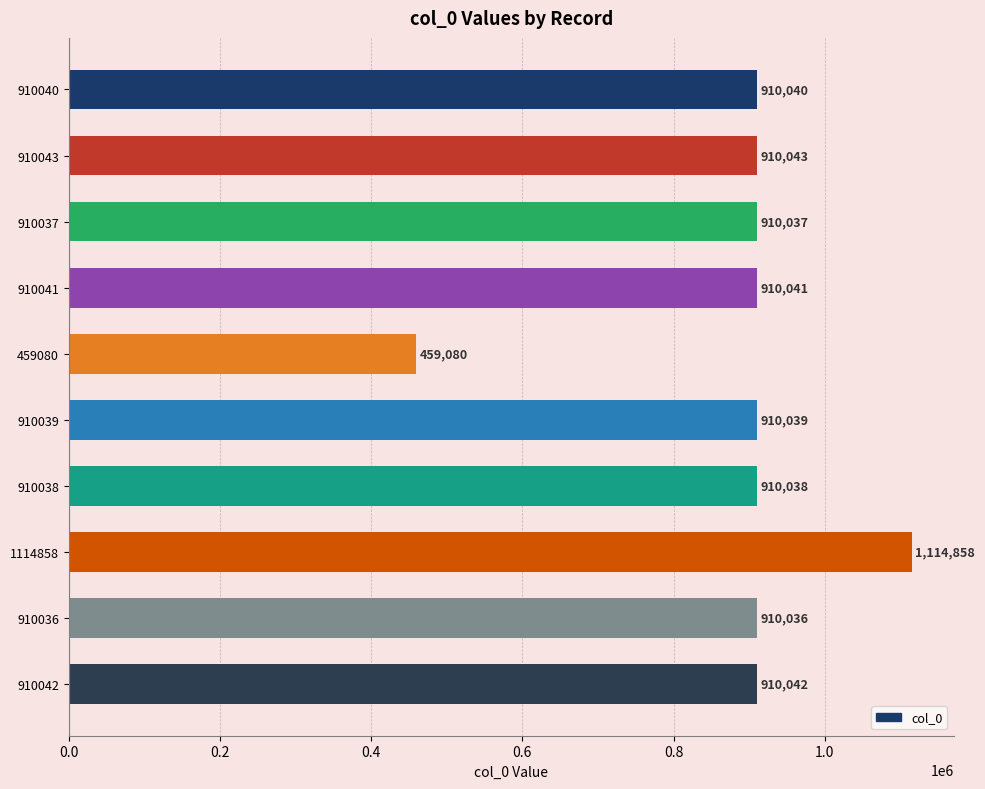

What is the ratio of the value at 910040 to the value at 910042?

1.0